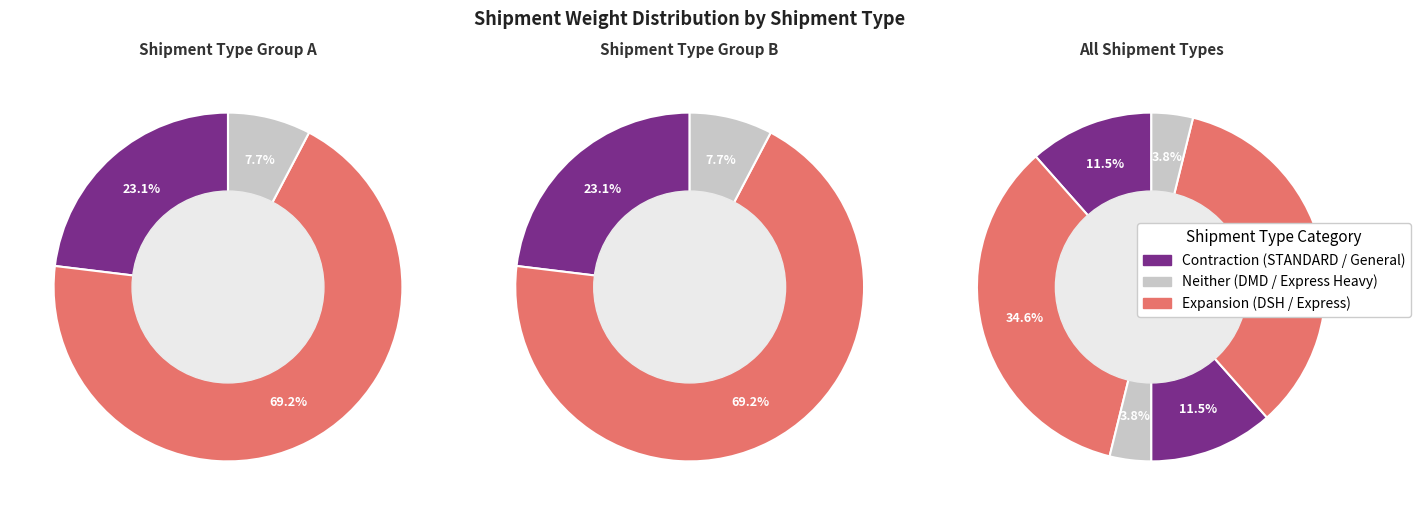

To the nearest percent, what portion does Express Heavy represent?

4%